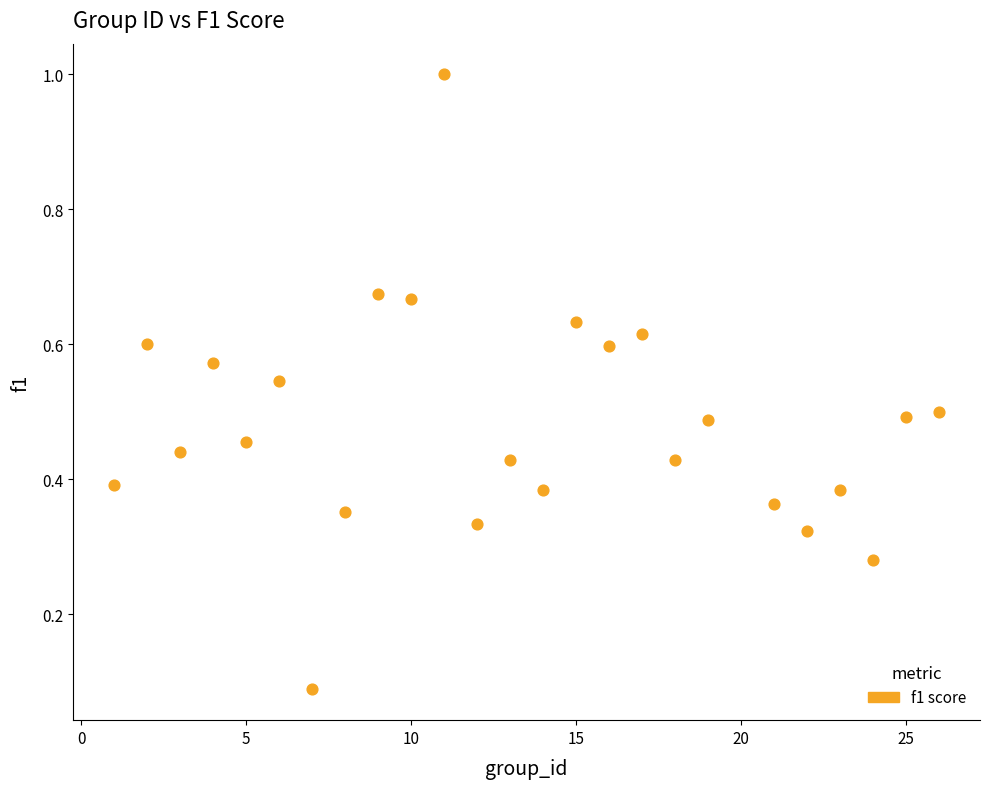

What is the range of Y values (max minus min)?

0.9